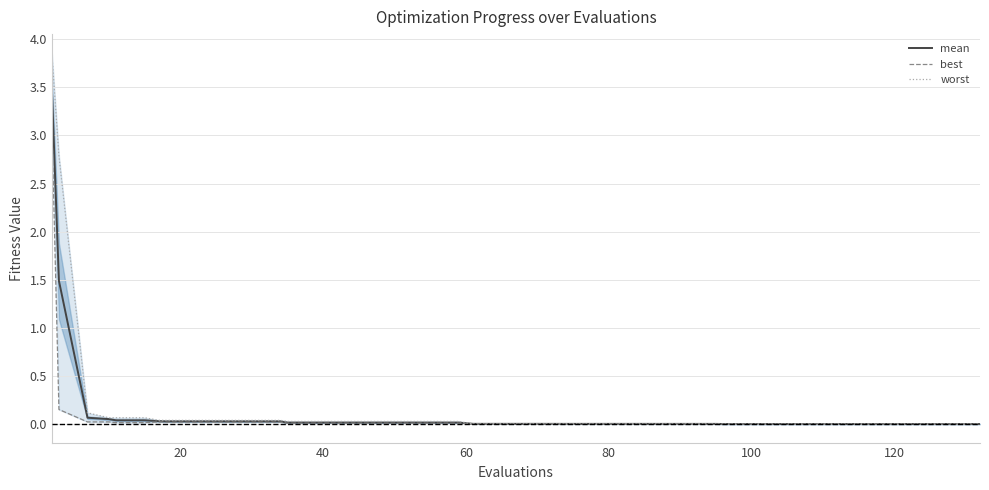

True or false: mean and best cross at least once.

False